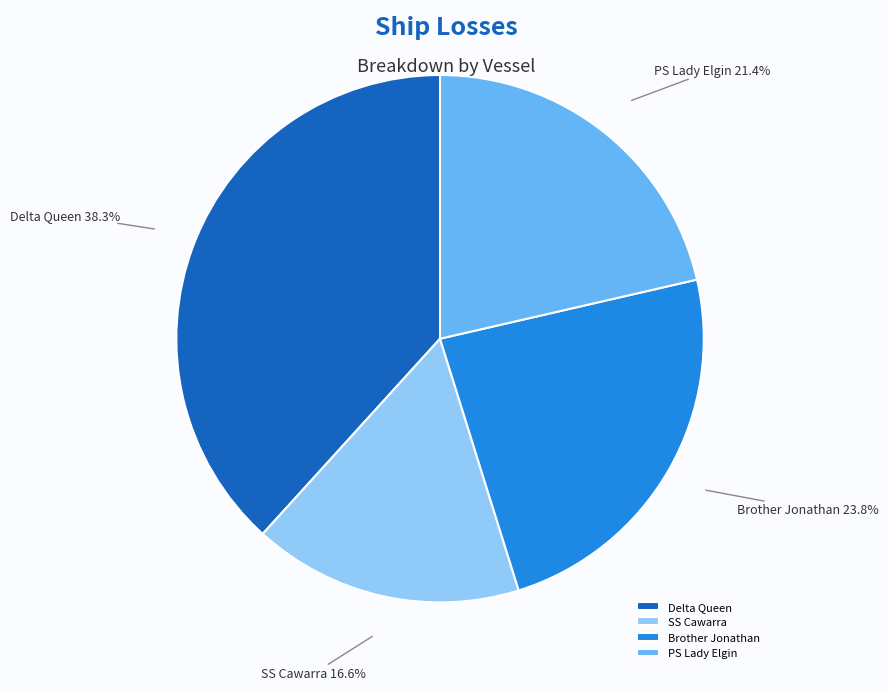

Is SS Cawarra the majority of the pie?

No